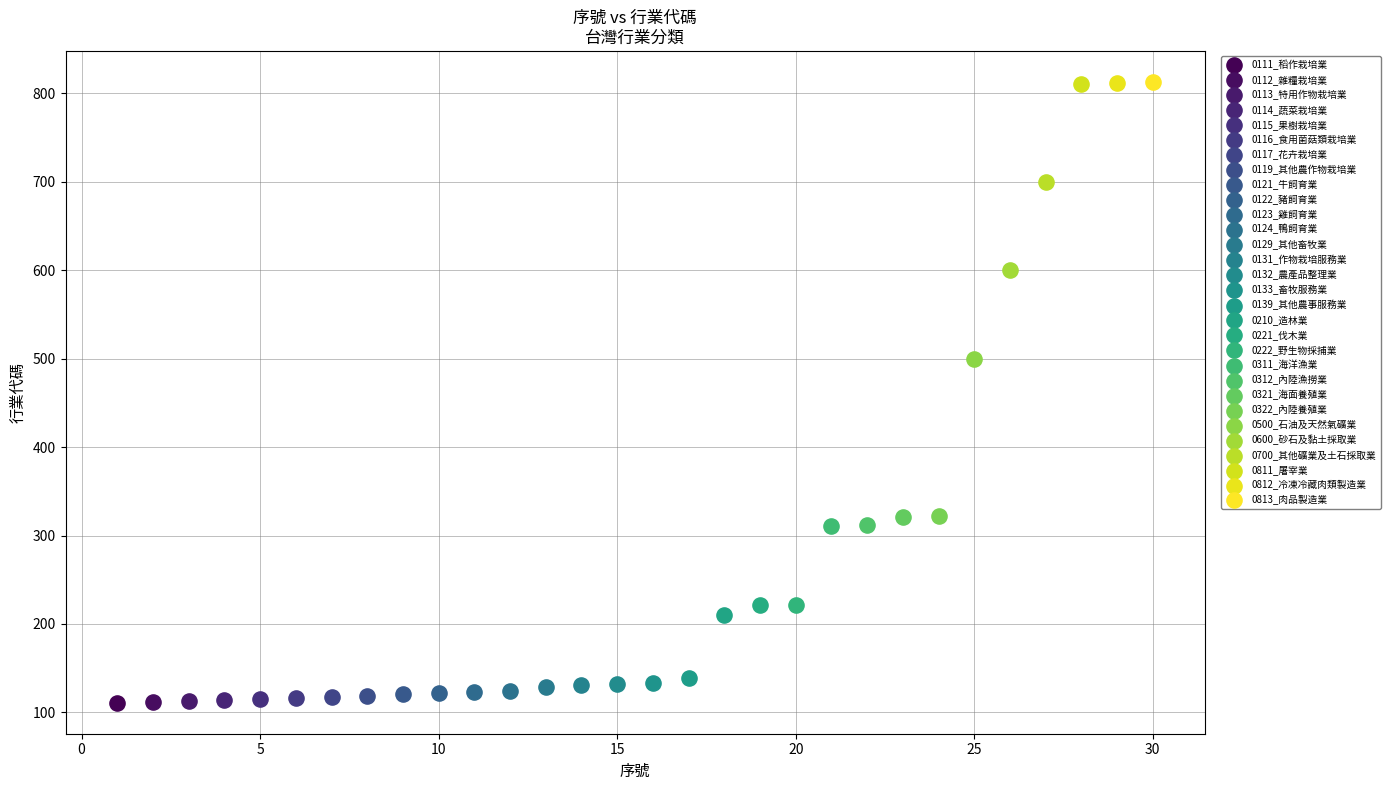

What are all the series names shown in the legend?

0111_稻作栽培業, 0112_雜糧栽培業, 0113_特用作物栽培業, 0114_蔬菜栽培業, 0115_果樹栽培業, 0116_食用菌菇類栽培業, 0117_花卉栽培業, 0119_其他農作物栽培業, 0121_牛飼育業, 0122_豬飼育業, 0123_雞飼育業, 0124_鴨飼育業, 0129_其他畜牧業, 0131_作物栽培服務業, 0132_農產品整理業, 0133_畜牧服務業, 0139_其他農事服務業, 0210_造林業, 0221_伐木業, 0222_野生物採捕業, 0311_海洋漁業, 0312_內陸漁撈業, 0321_海面養殖業, 0322_內陸養殖業, 0500_石油及天然氣礦業, 0600_砂石及黏土採取業, 0700_其他礦業及土石採取業, 0811_屠宰業, 0812_冷凍冷藏肉類製造業, 0813_肉品製造業